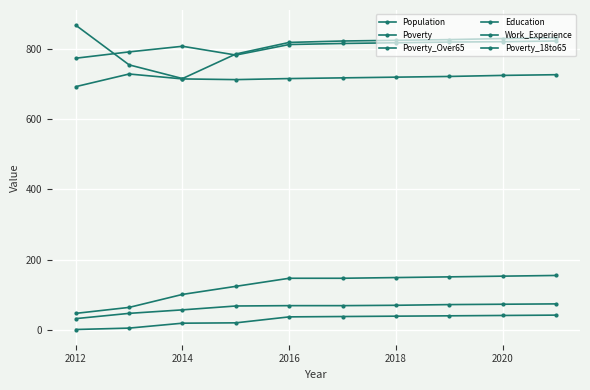

Count the number of categories in the chart.

10